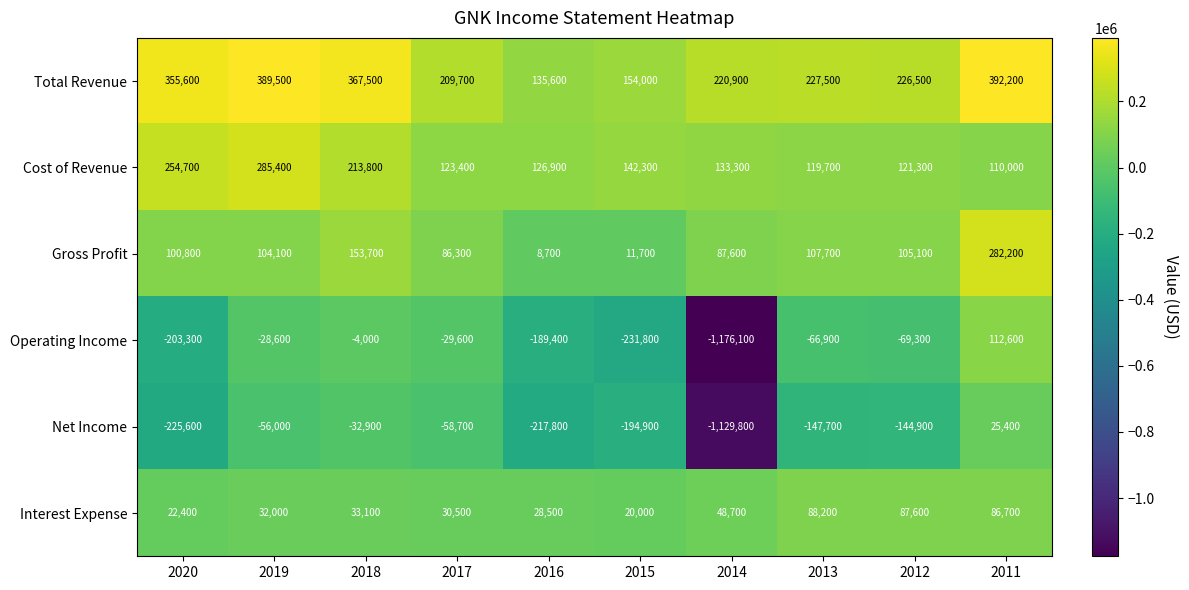

What is the difference between the maximum and minimum values in the Net Income series?

1155200